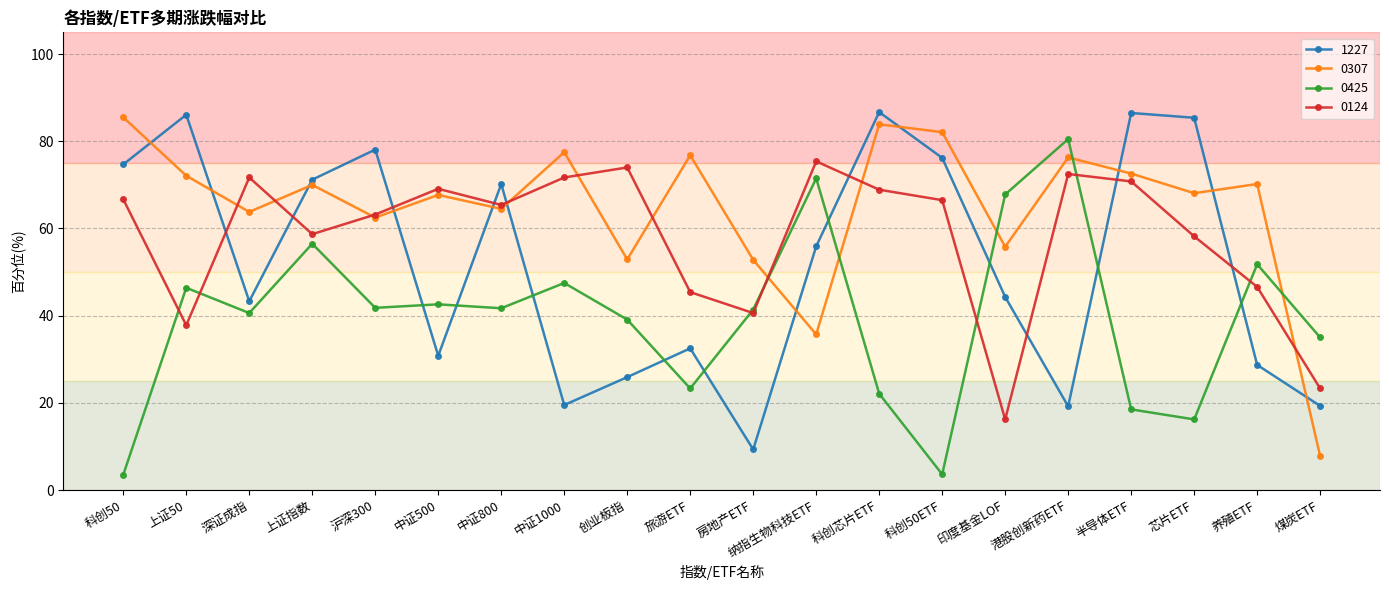

Rank the series by their maximum value, from highest to lowest.

1227, 0307, 0425, 0124